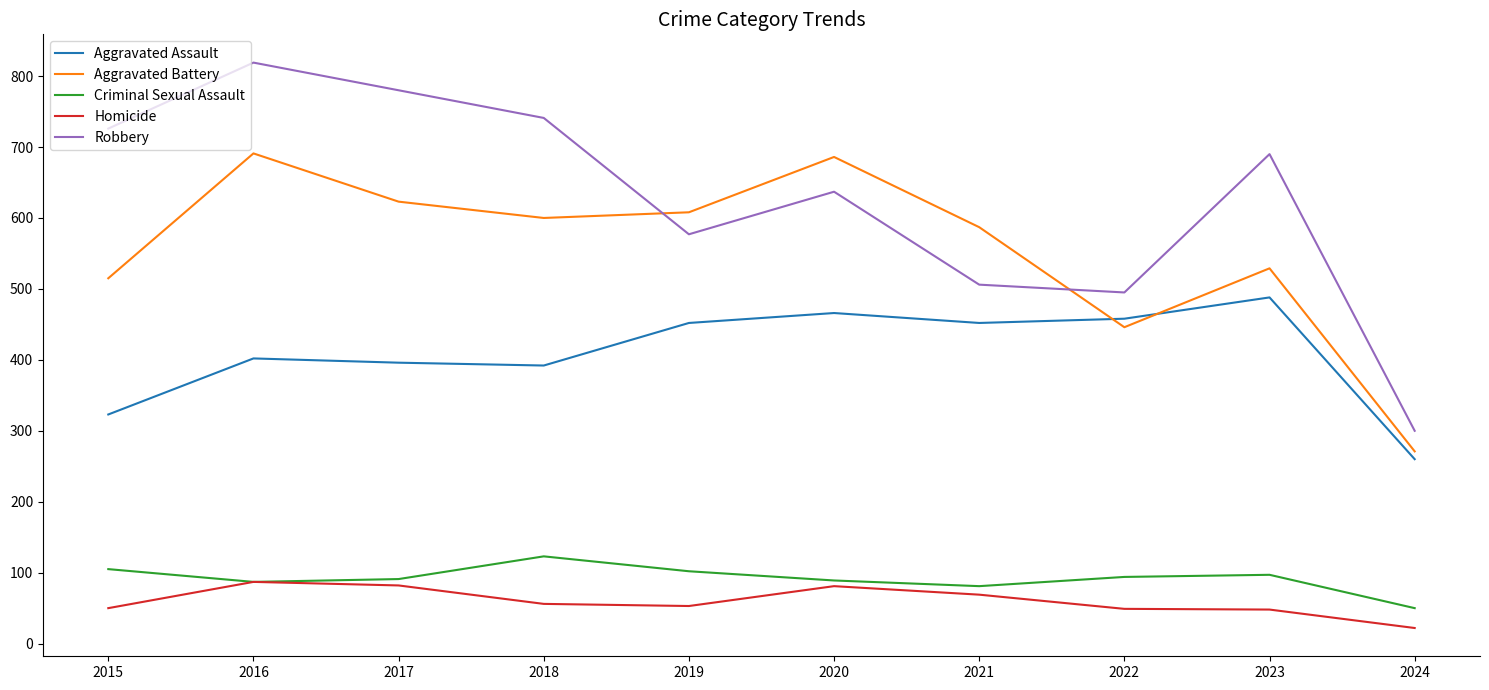

Which series changed the most between 2018 and 2021?

Robbery